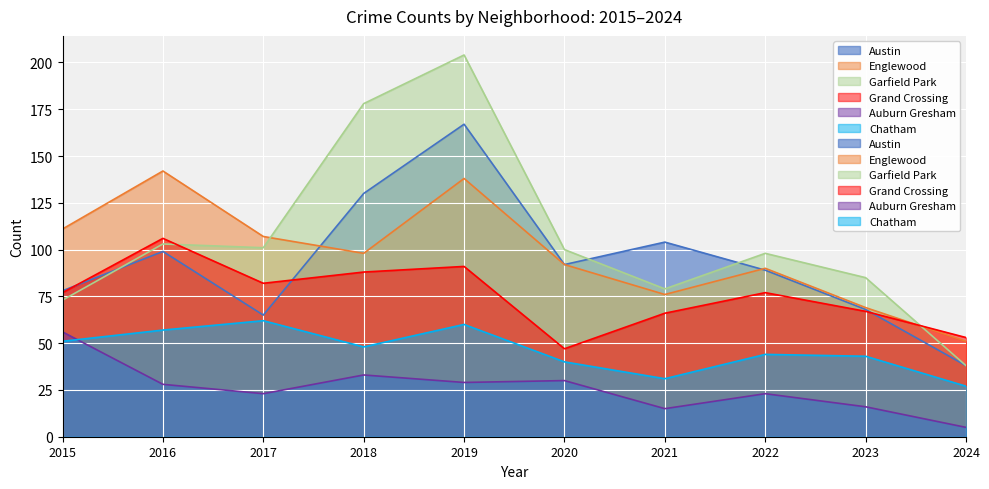

How many data points in Grand Crossing are less than 77?

4